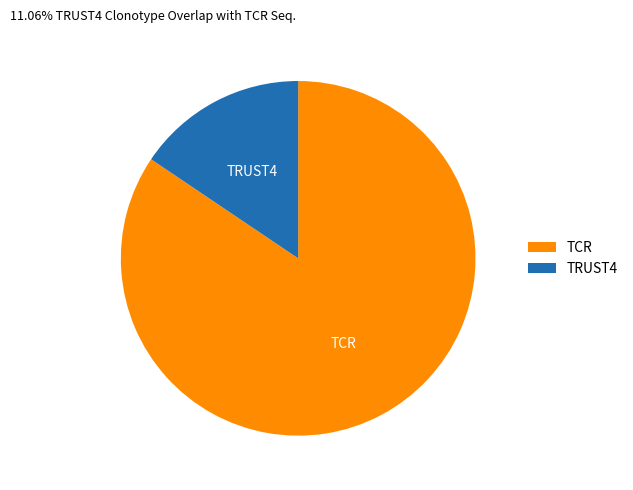

Do TRUST4 and TCR together represent more than half of the pie?

Yes